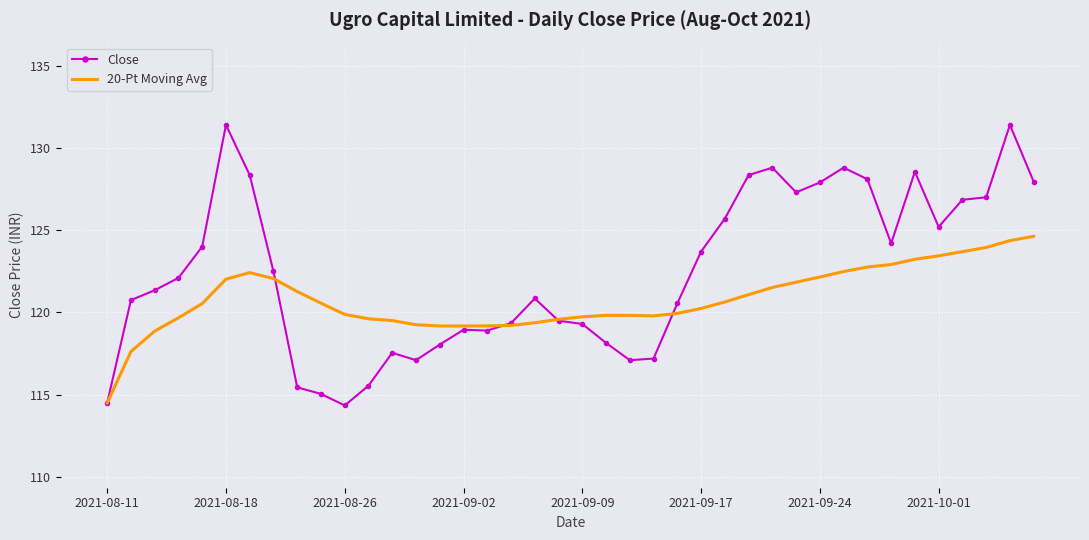

Rank the series by their maximum value, from highest to lowest.

Close, 20-Pt Moving Avg